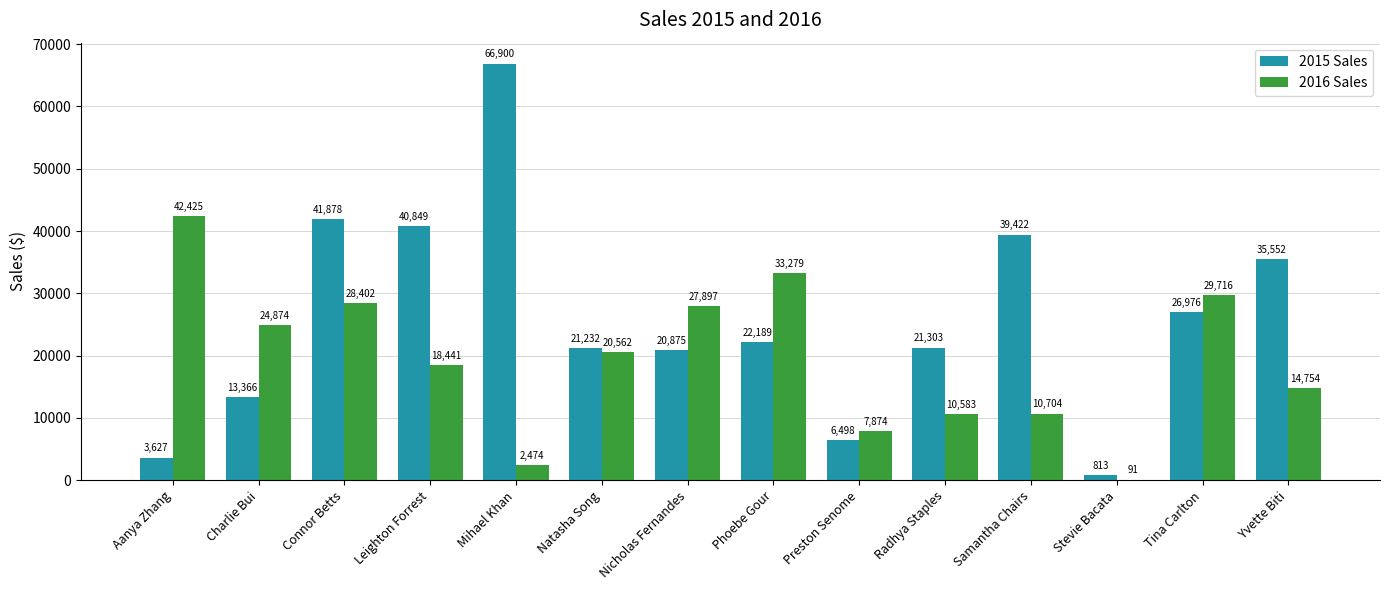

What is the average value of the 2015 Sales series?

25820.1